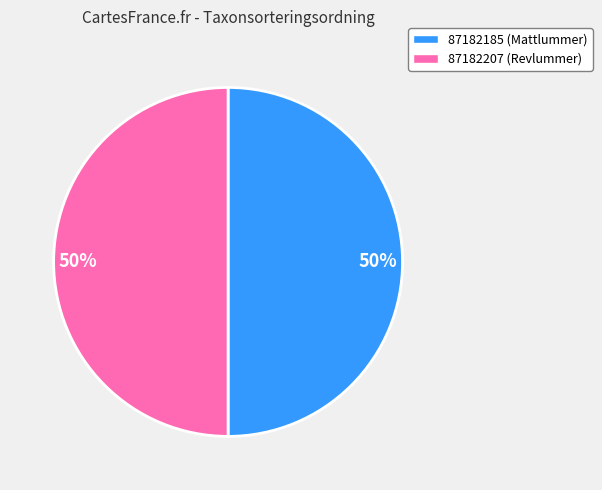

To the nearest percent, what is the average slice percentage?

50%